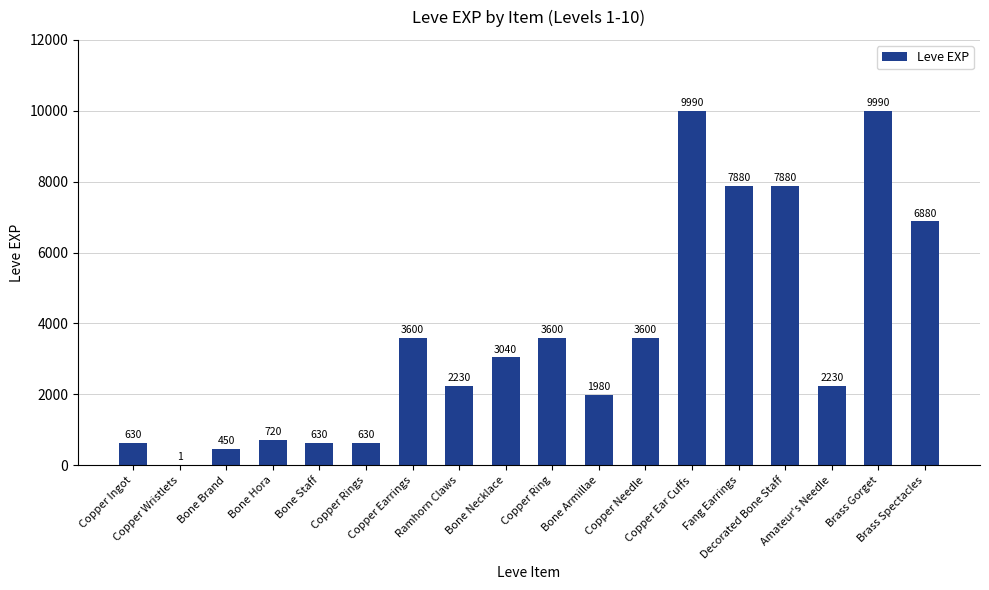

What is the maximum value shown in the chart?

9990